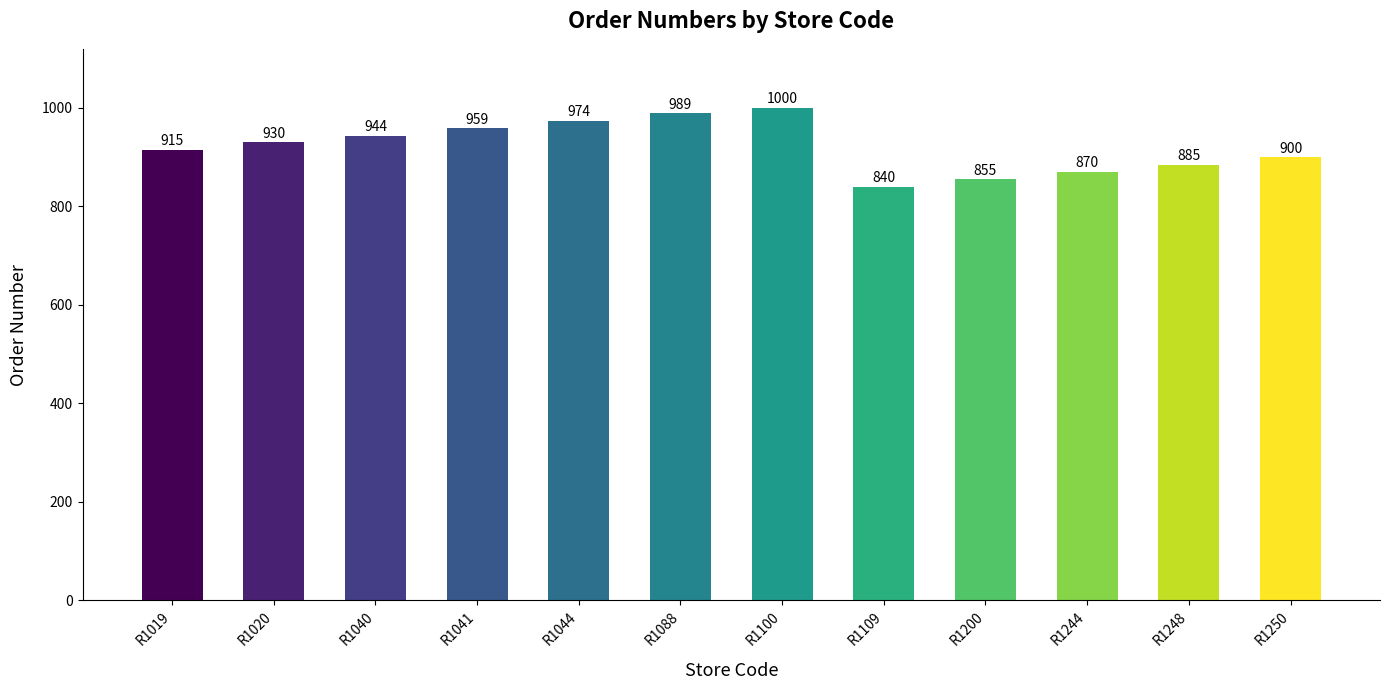

What is the smallest value displayed?

840